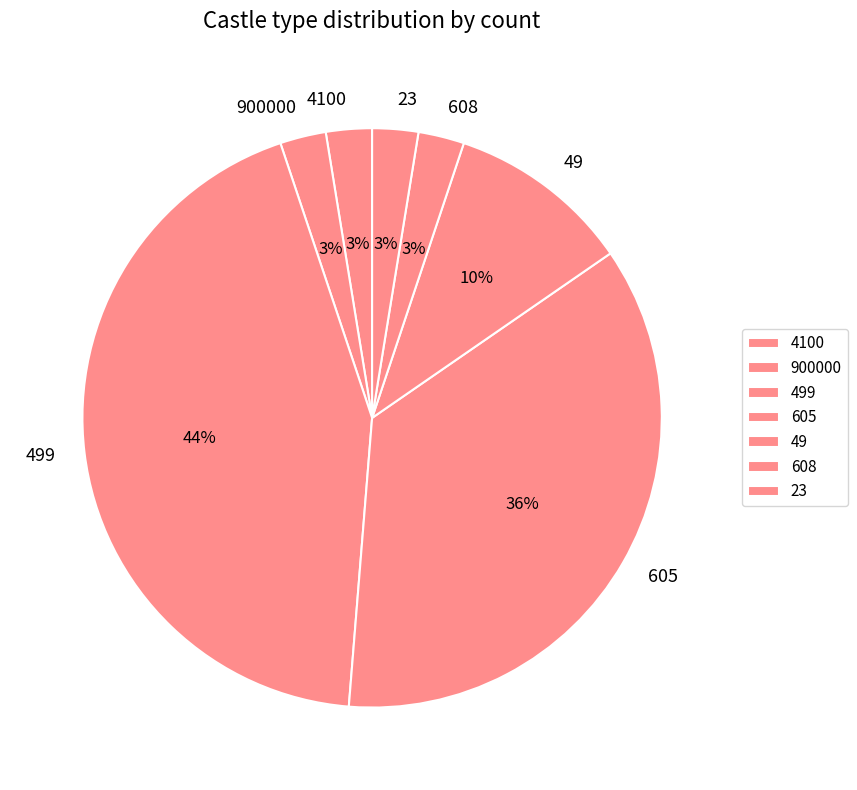

To the nearest percent, what is the average slice percentage?

14%